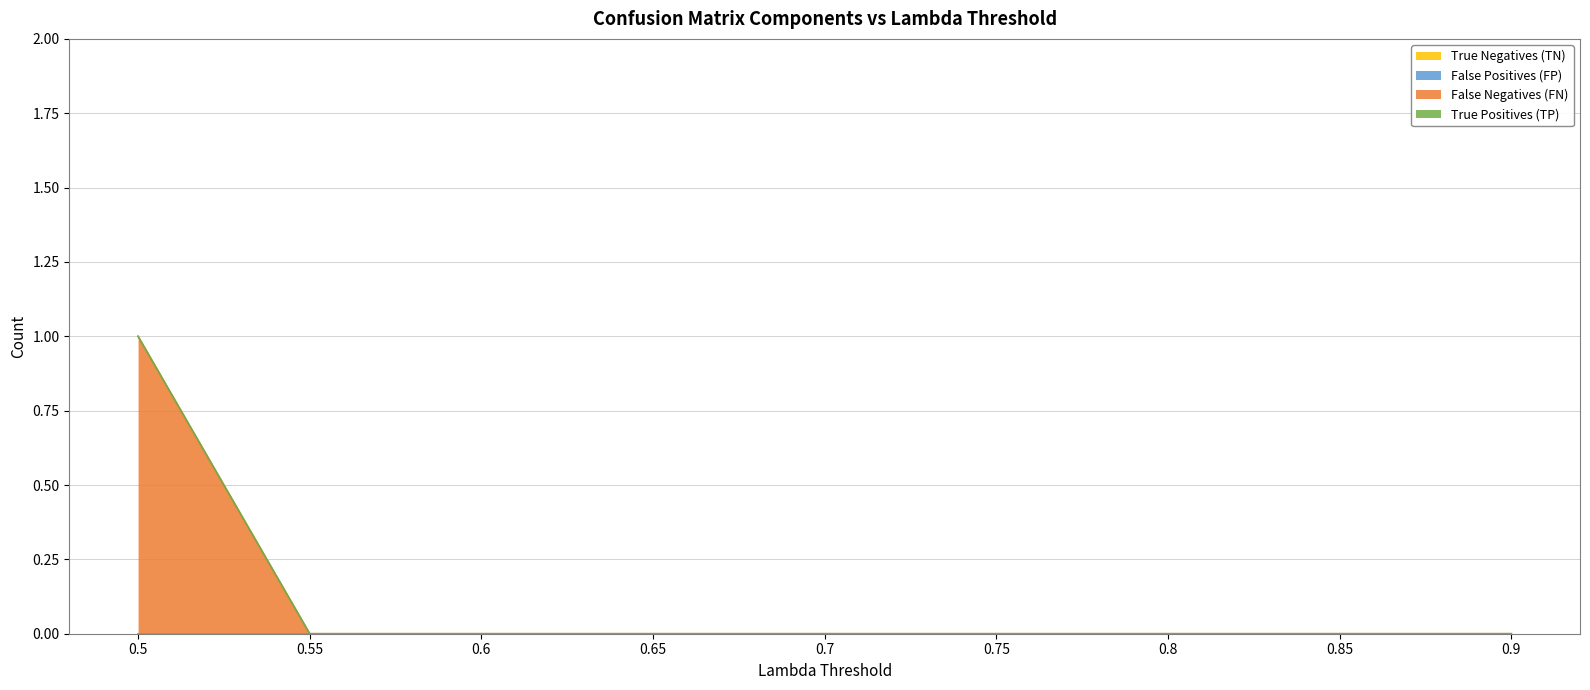

Count the number of data series in this chart.

4